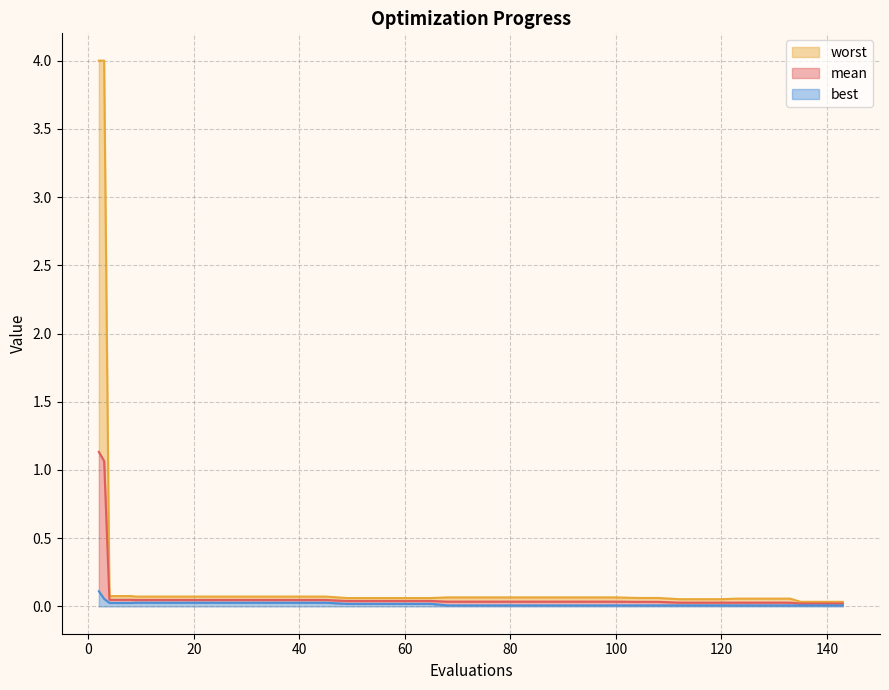

What is the highest value of the mean series?

1.1